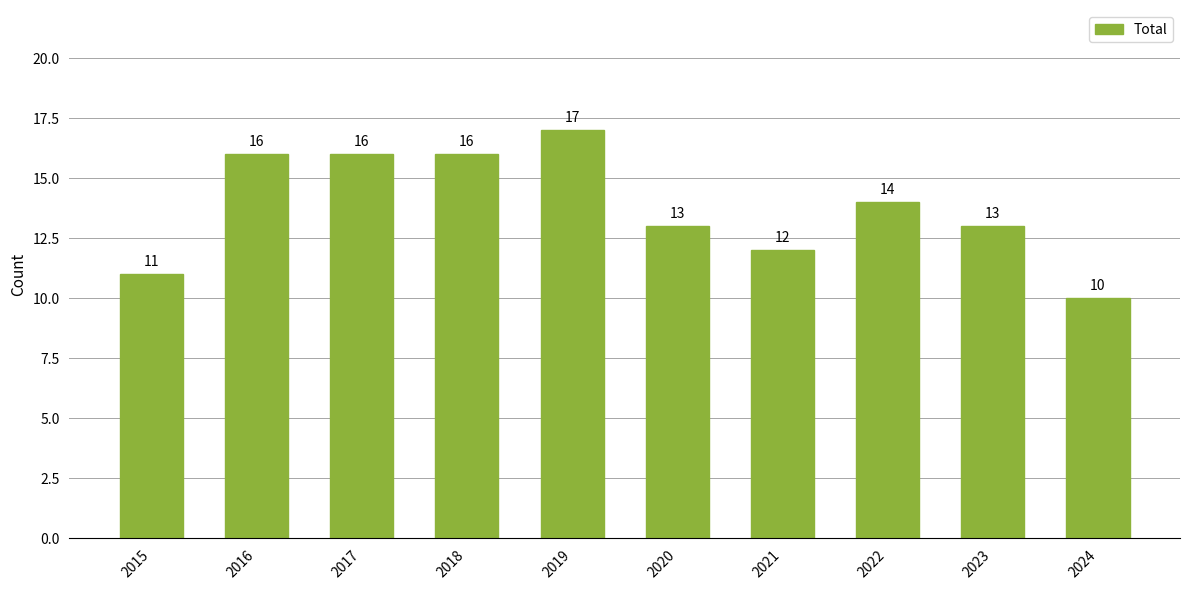

What value does the data have at 2021?

12